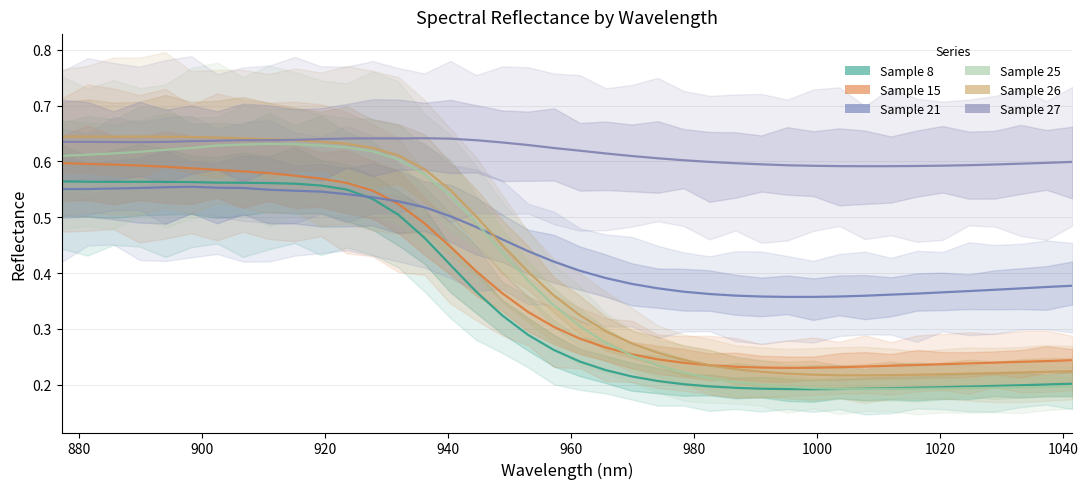

Is this an area chart (filled region under the line)?

No